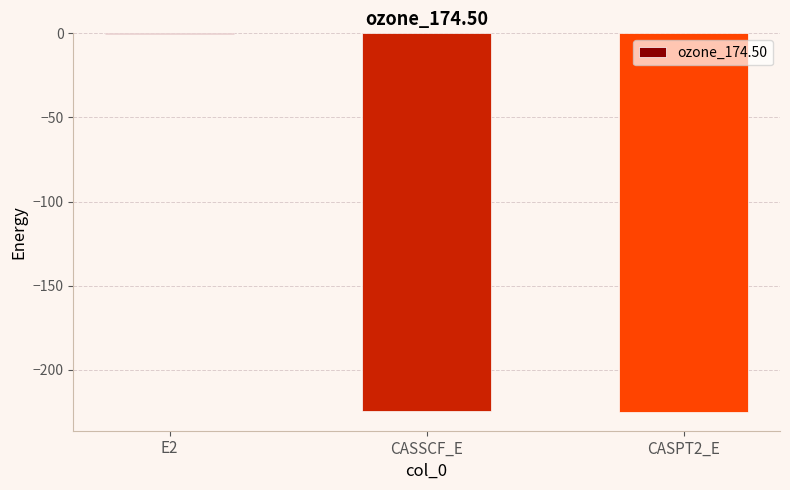

The value at CASSCF_E is -97.9. True or false?

False